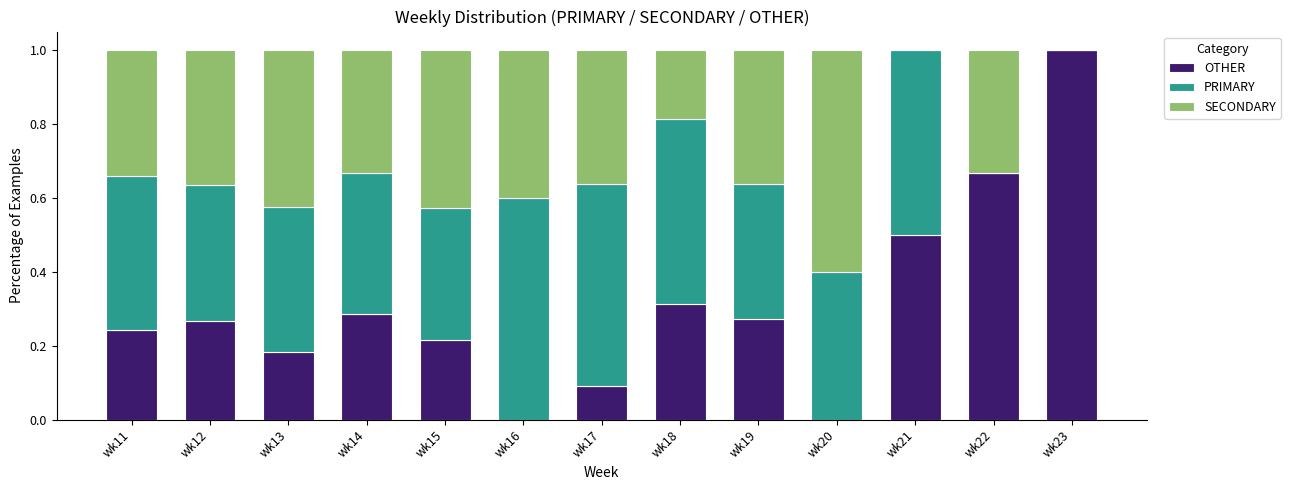

Is it true that OTHER equals 0.0 at wk17?

False